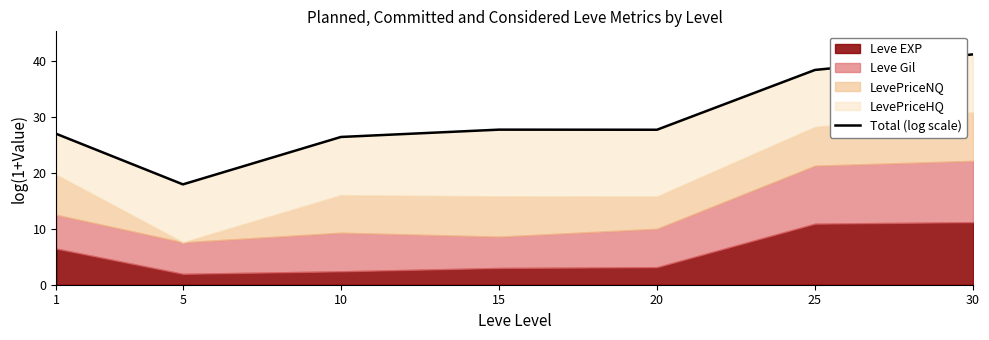

How many values are below 27?

3